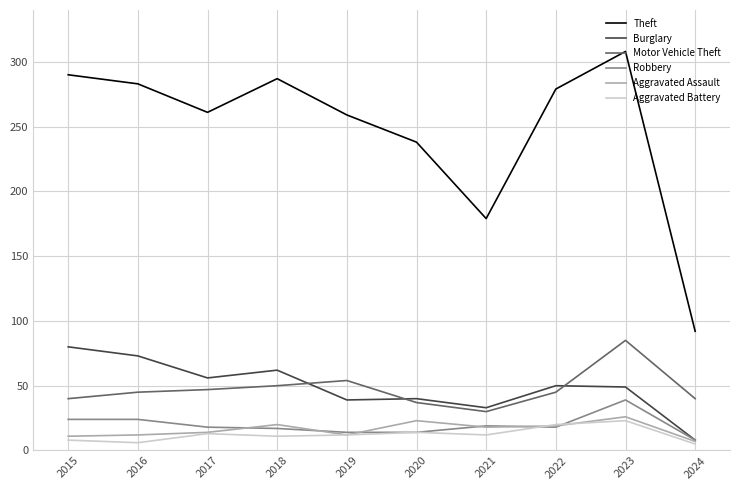

What is the spread (max minus min) of values at 2021?

167